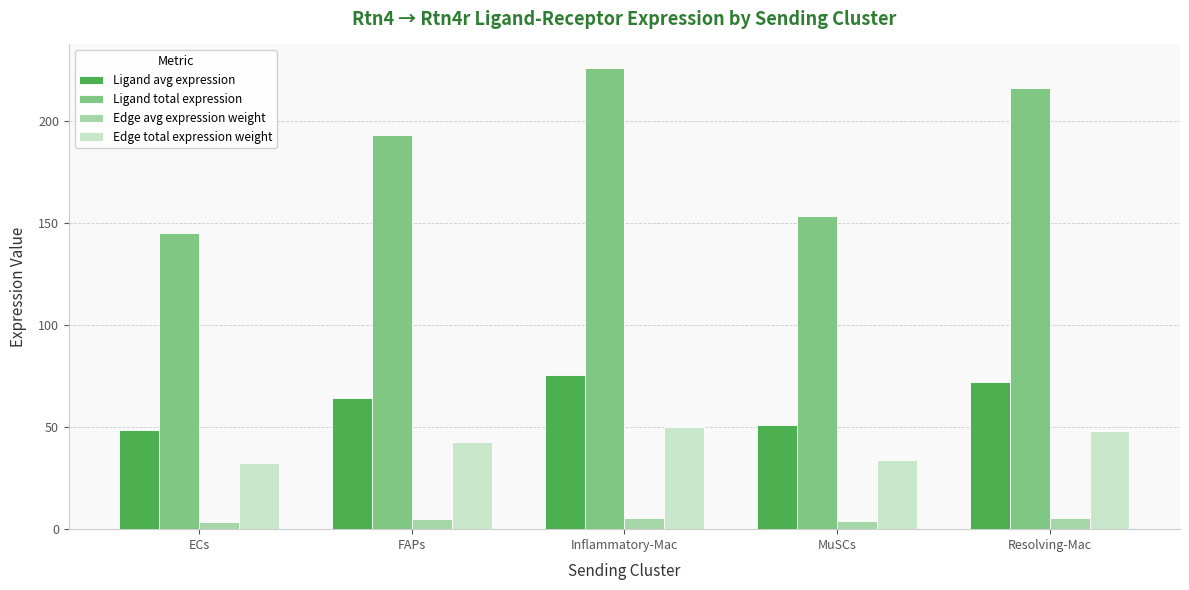

Which series has the largest total across all categories?

Ligand total expression